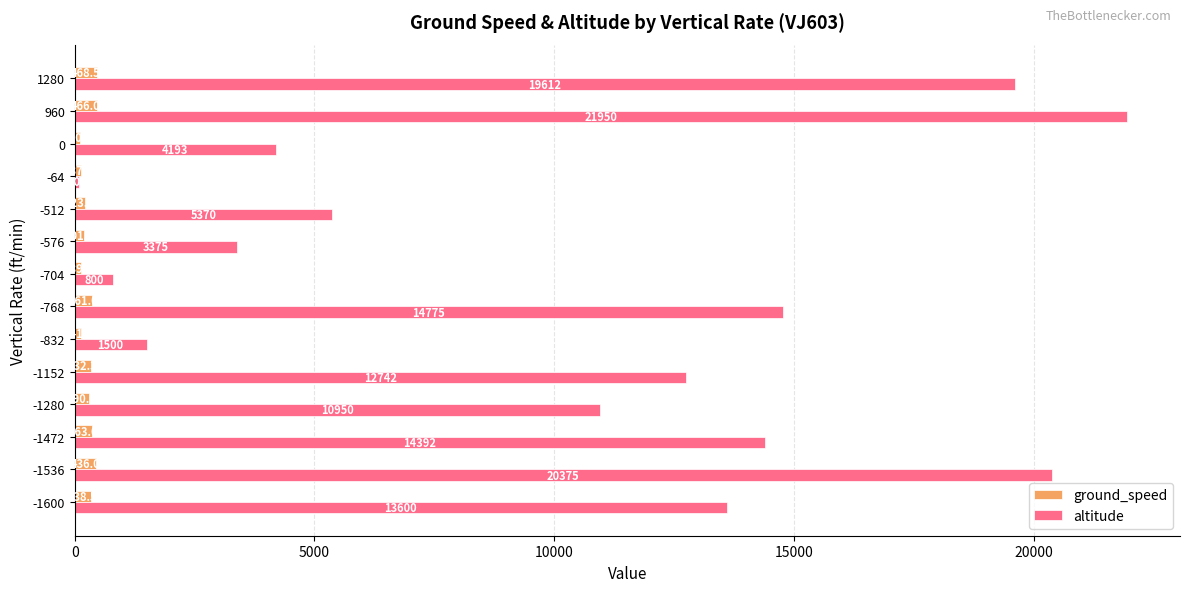

What is the sum of all ground_speed values?

4007.4